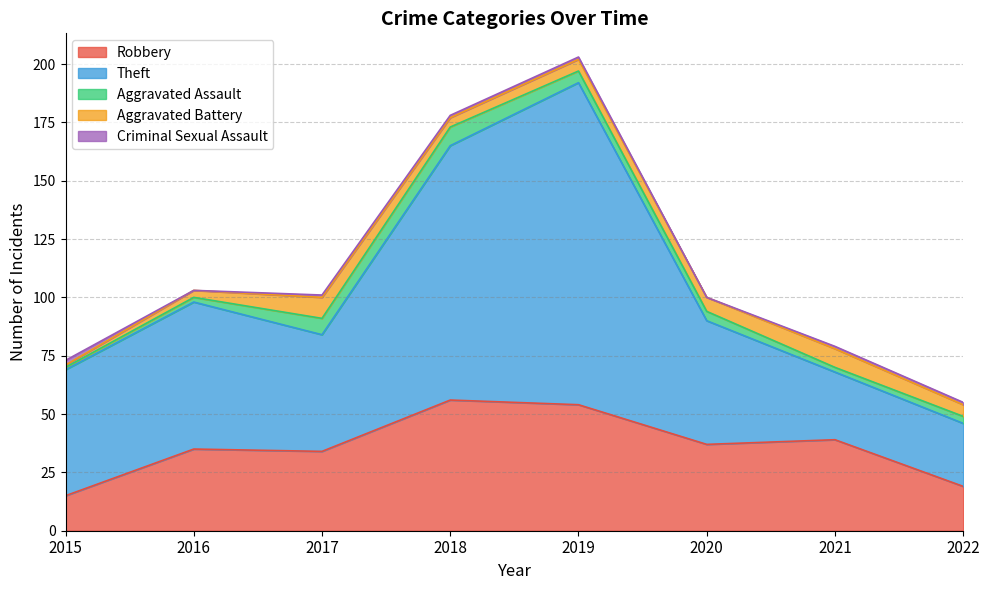

Is it true that Robbery equals 9 at 2017?

False